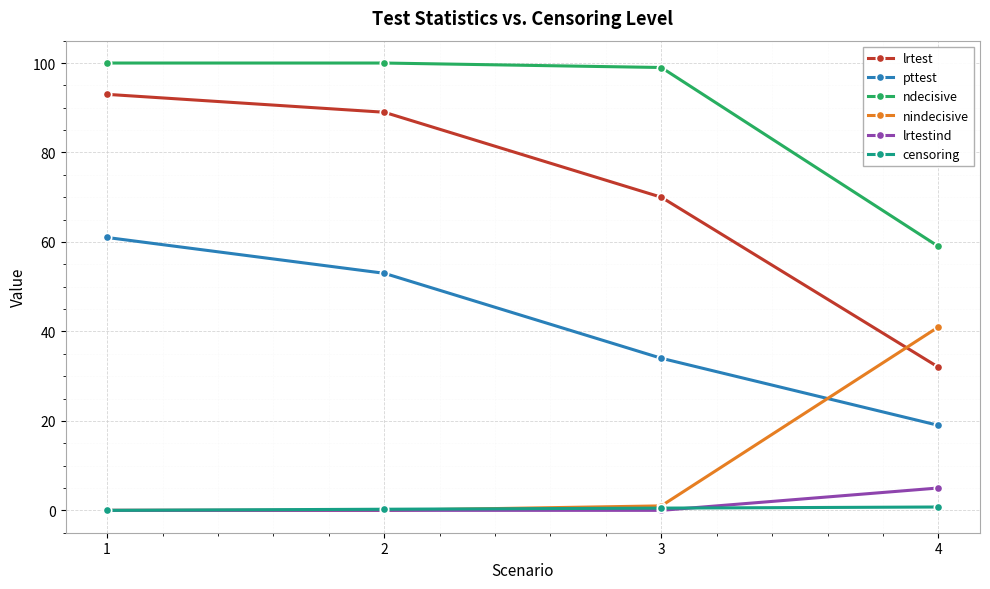

What is the sum of the censoring values at 3 and 1?

0.5